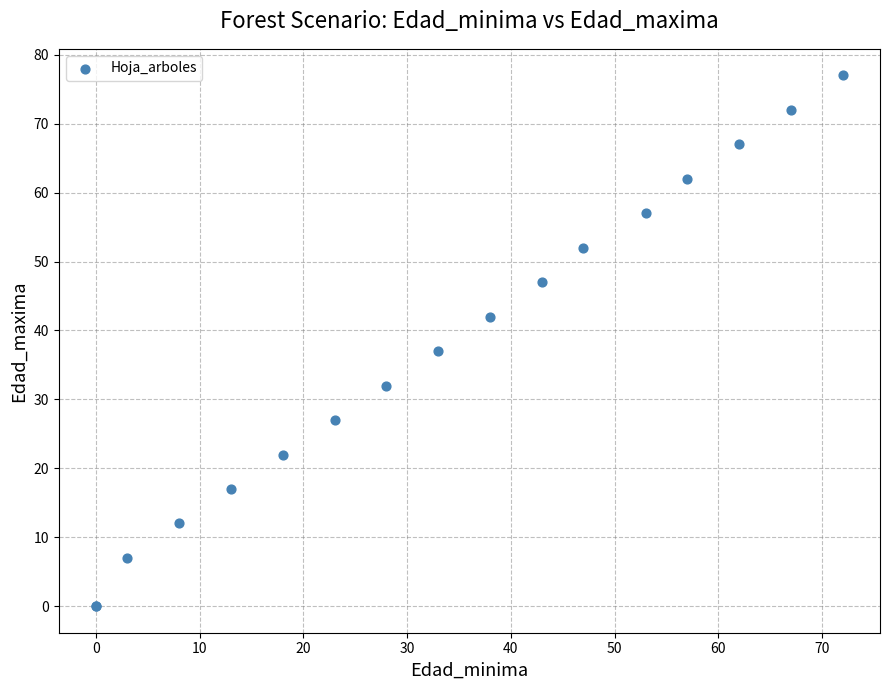

What Y value in the scatter plot is closest to 38?

37